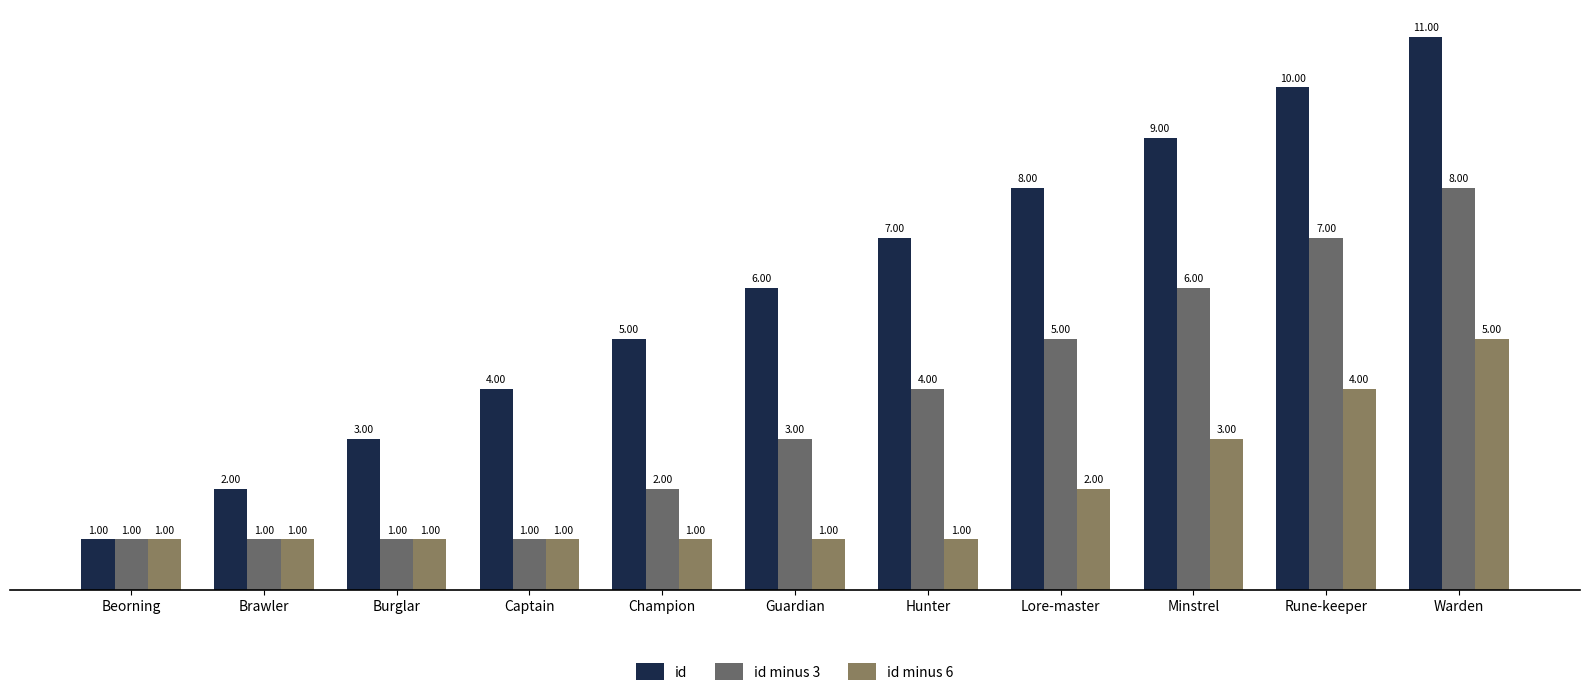

How many bars are there in each group?

3